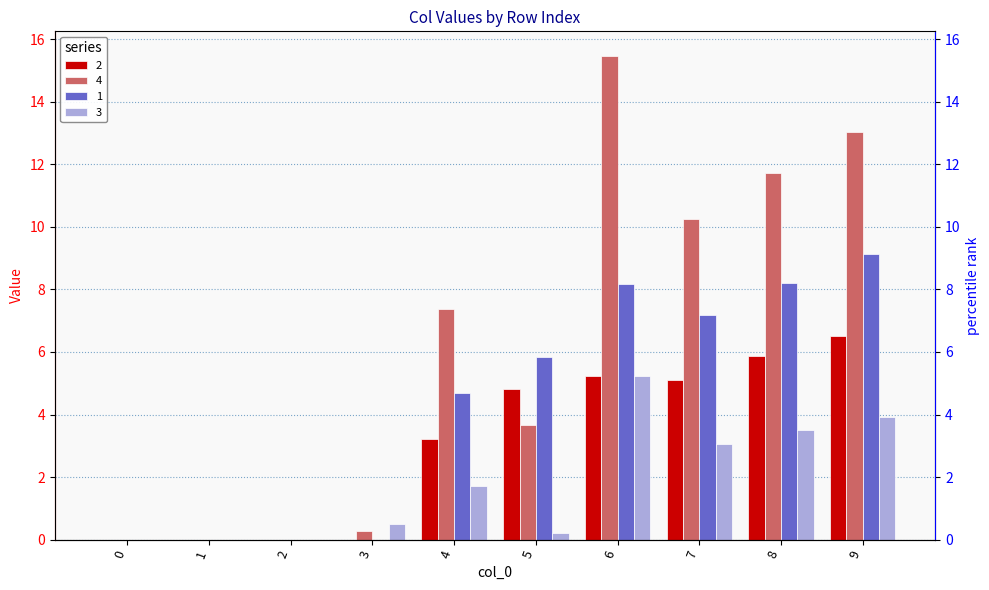

List the series in order of their overall mean, lowest first.

3, 2, 1, 4